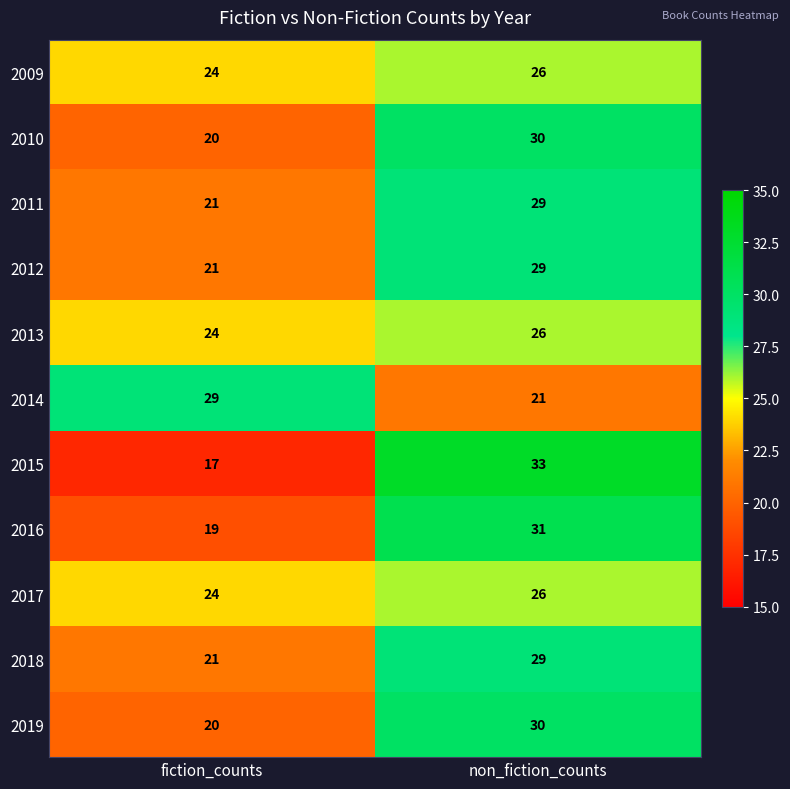

At which label is 2012 closest to 25?

fiction_counts